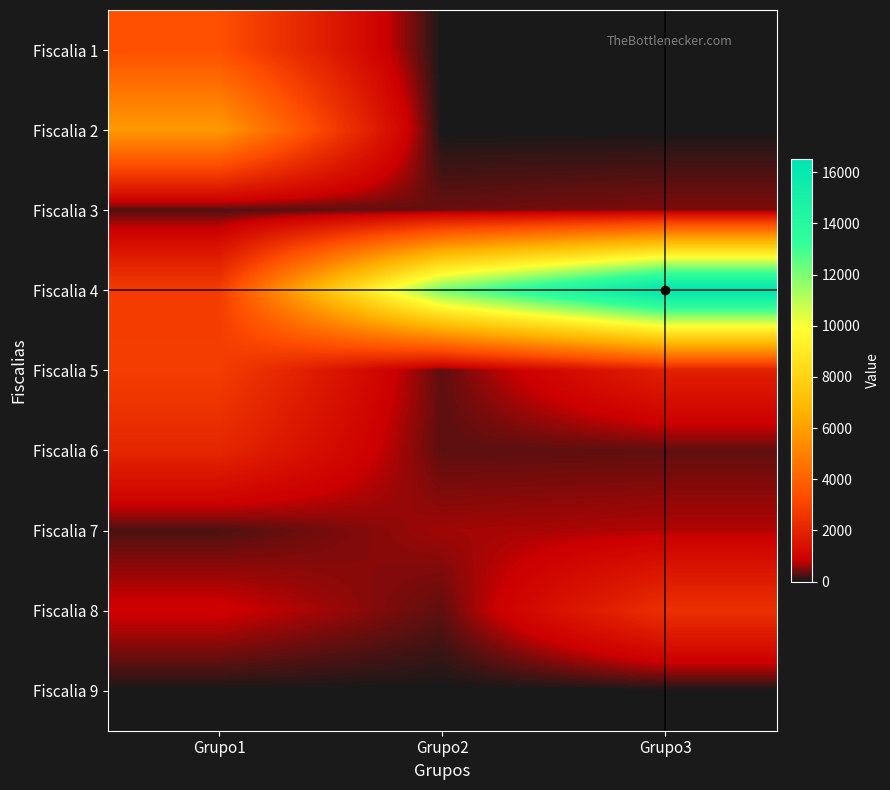

Rank the series by their maximum value, from highest to lowest.

Fiscalia 4, Fiscalia 2, Fiscalia 1, Fiscalia 5, Fiscalia 8, Fiscalia 6, Fiscalia 7, Fiscalia 3, Fiscalia 9